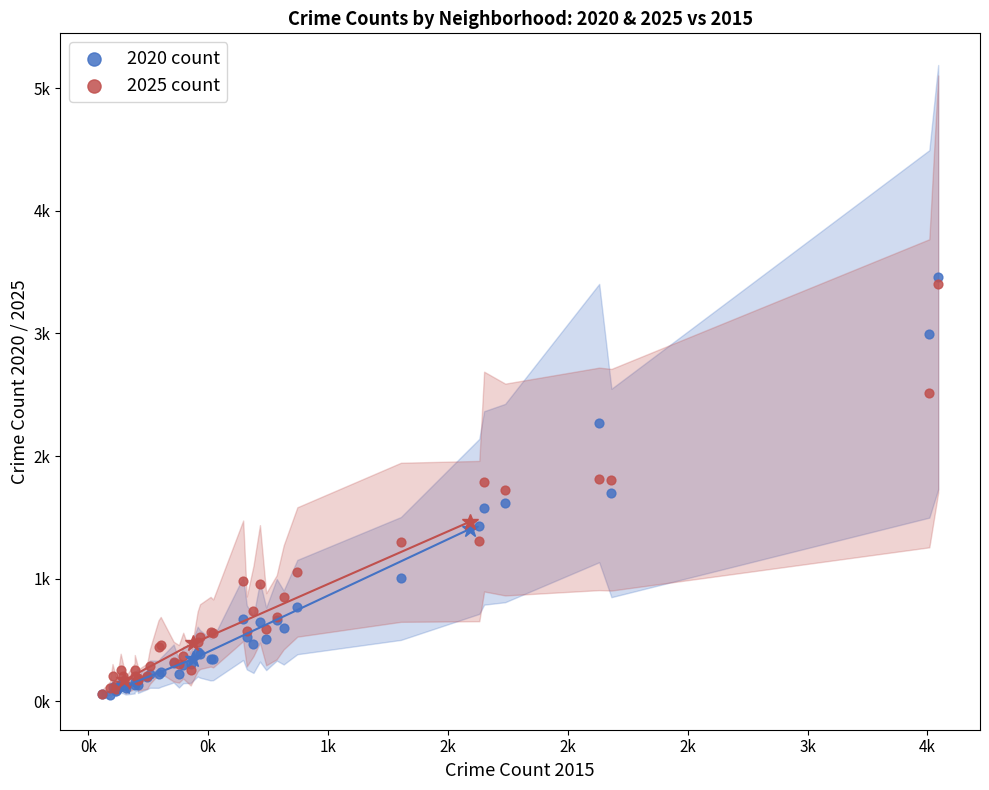

Which series has the widest spread of Y values?

2020 count